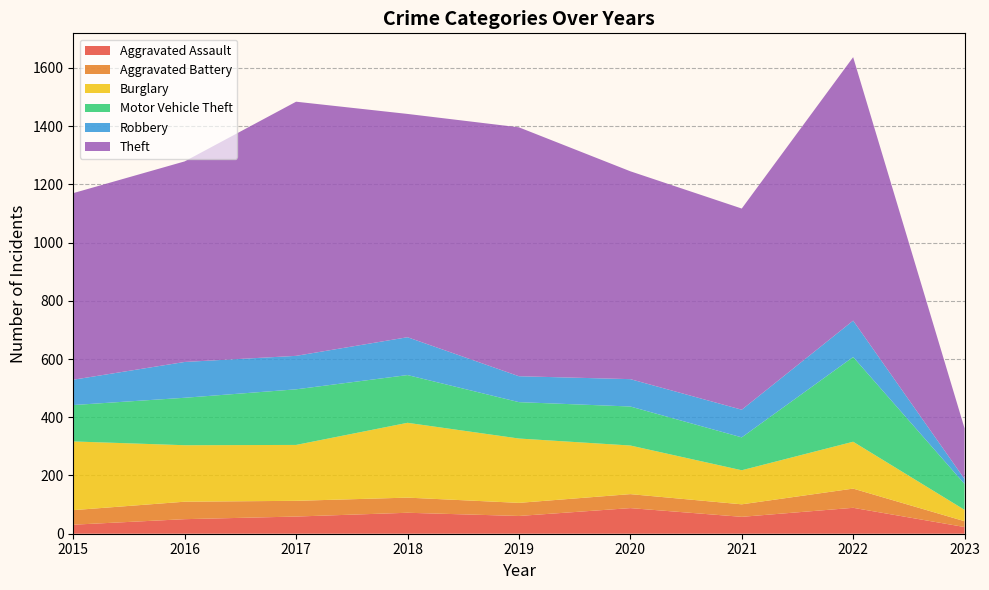

Reading right to left, transcribe all the data shown in this chart.

Aggravated Assault: 23	89	58	88	61	72	59	50	31
Aggravated Battery: 20	66	43	48	45	52	54	60	50
Burglary: 39	161	117	167	221	257	192	194	236
Motor Vehicle Theft: 89	291	113	134	125	164	191	163	125
Robbery: 17	125	95	94	89	130	115	123	87
Theft: 174	905	691	714	855	767	873	689	641